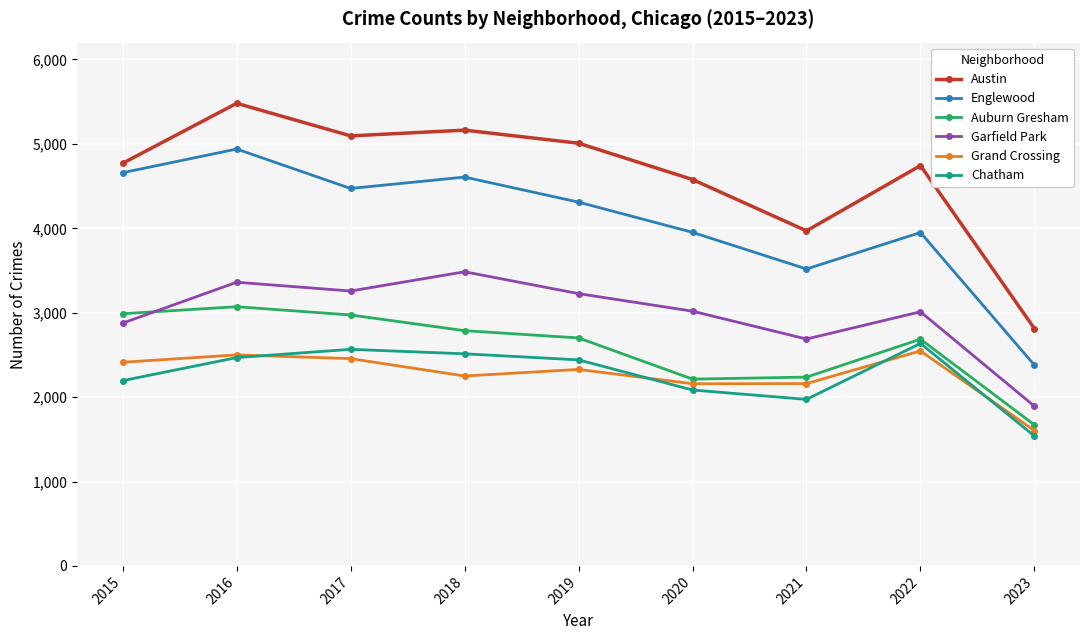

True or false: Garfield Park and Chatham intersect in this chart.

False